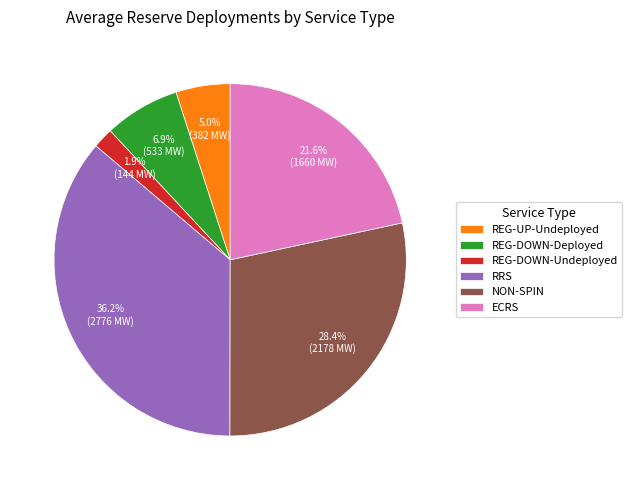

Which slice is the largest?

RRS